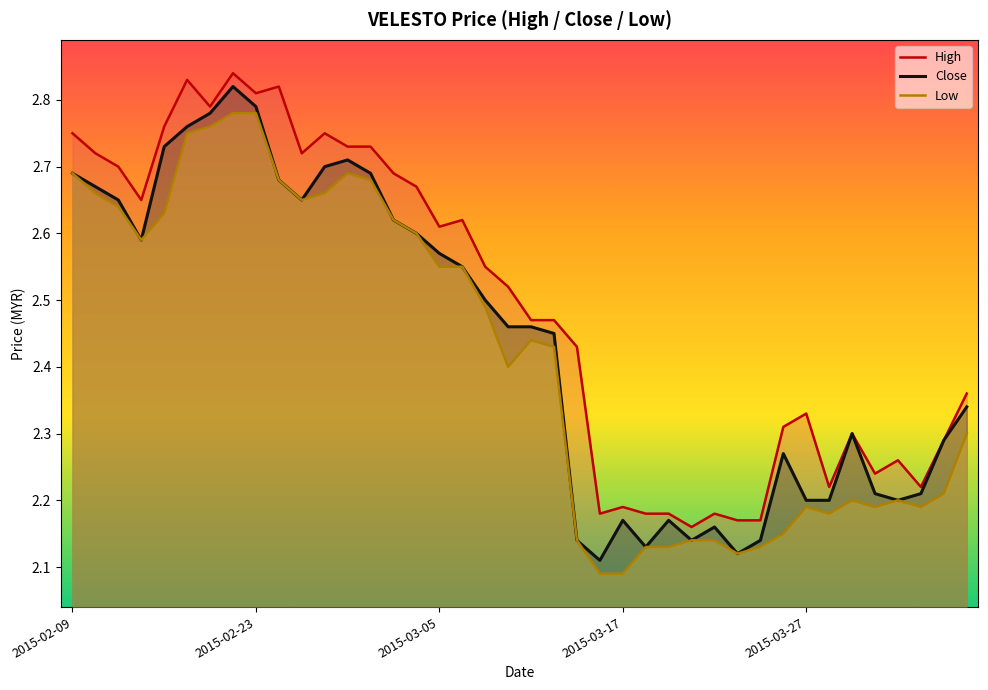

True or false: Low and High intersect in this chart.

False